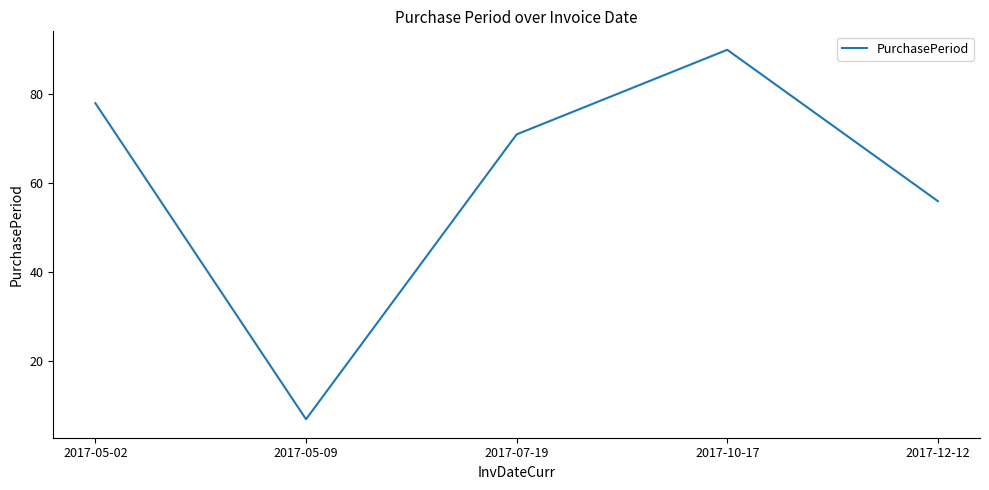

Reading left to right, extract all data points from this chart.

2017-05-02=78	2017-05-09=7	2017-07-19=71	2017-10-17=90	2017-12-12=56